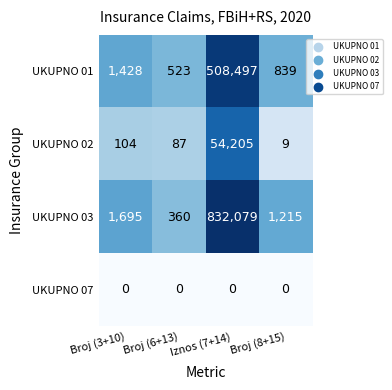

What is the sum of all UKUPNO 02 values?

54405